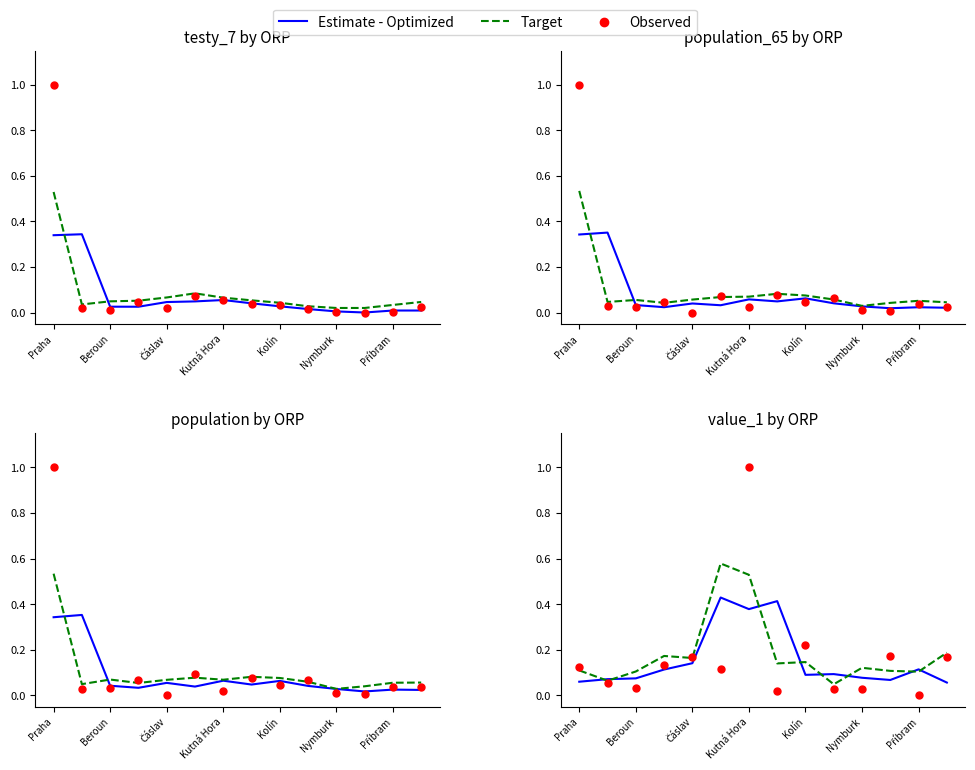

What are all the series names shown in the legend?

Estimate - Optimized, Target, Observed